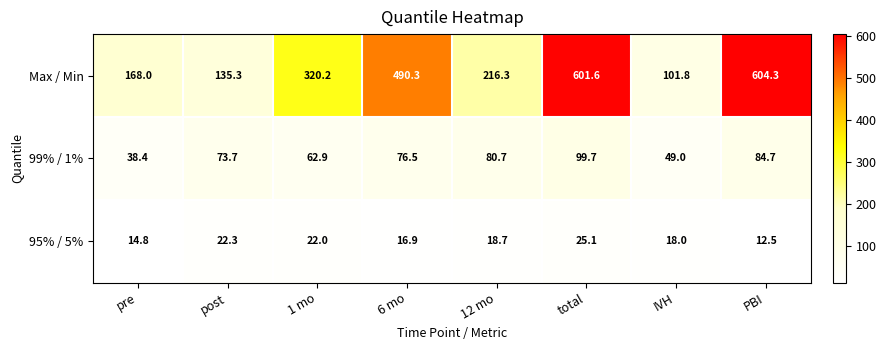

At post, list the series in order from largest to smallest.

Max / Min, 99% / 1%, 95% / 5%